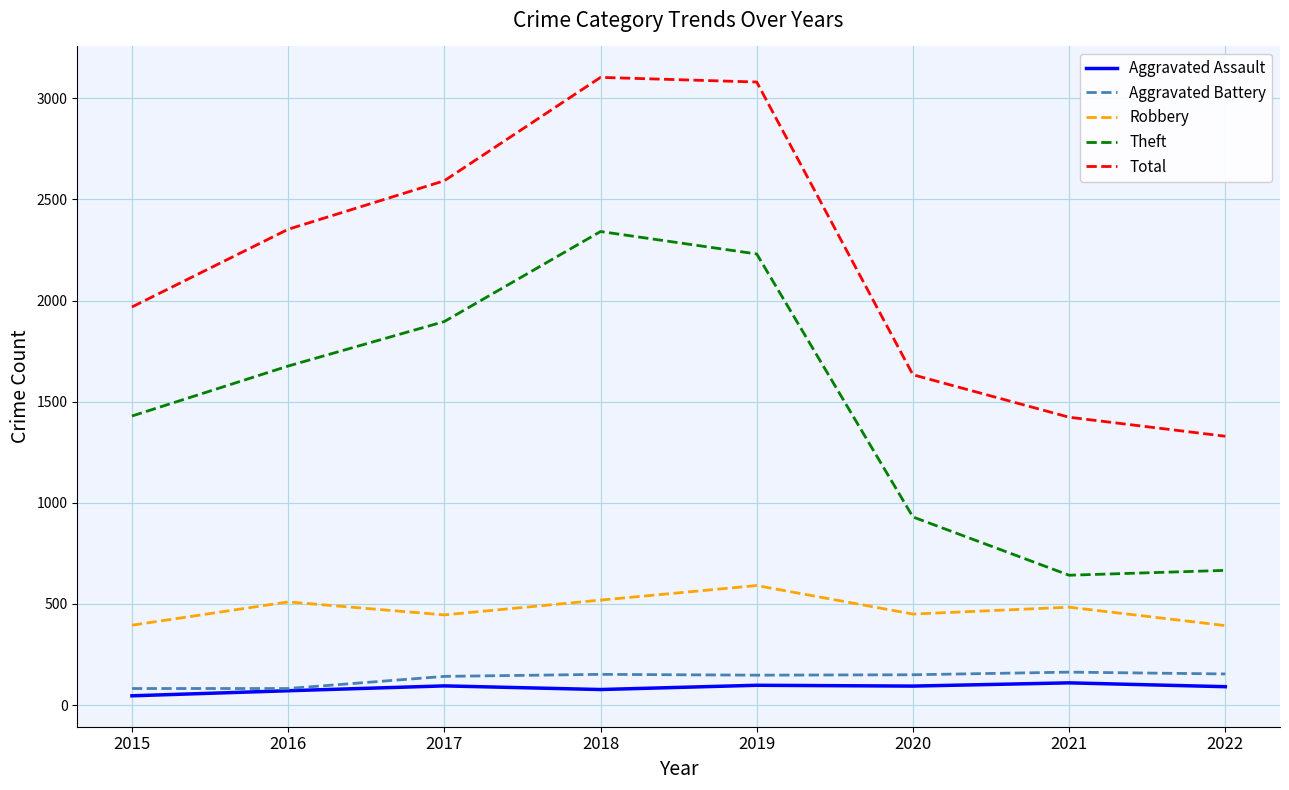

True or false: Aggravated Battery and Robbery cross at least once.

False